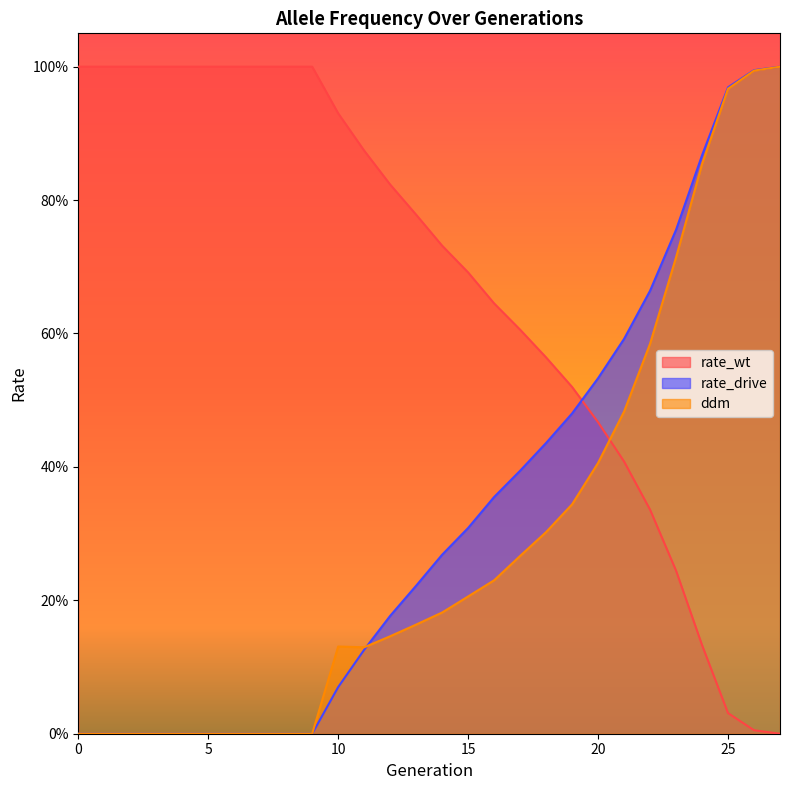

How many series are shown in this chart?

3